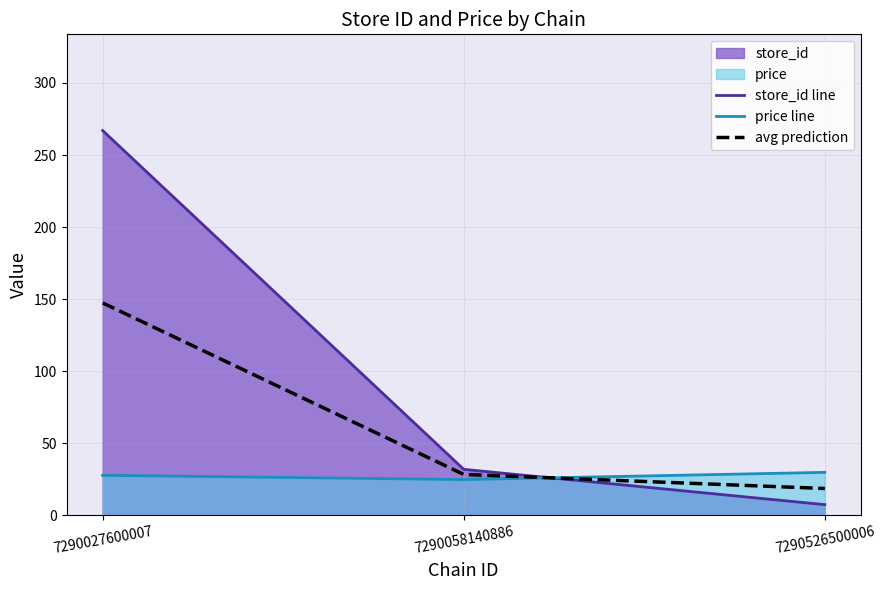

What is the value of the avg prediction point at the 3rd from the left?

18.7